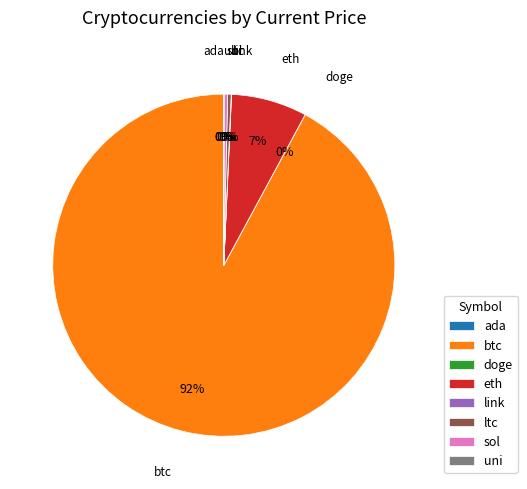

The eth slice represents 1% of the pie. True or false?

False